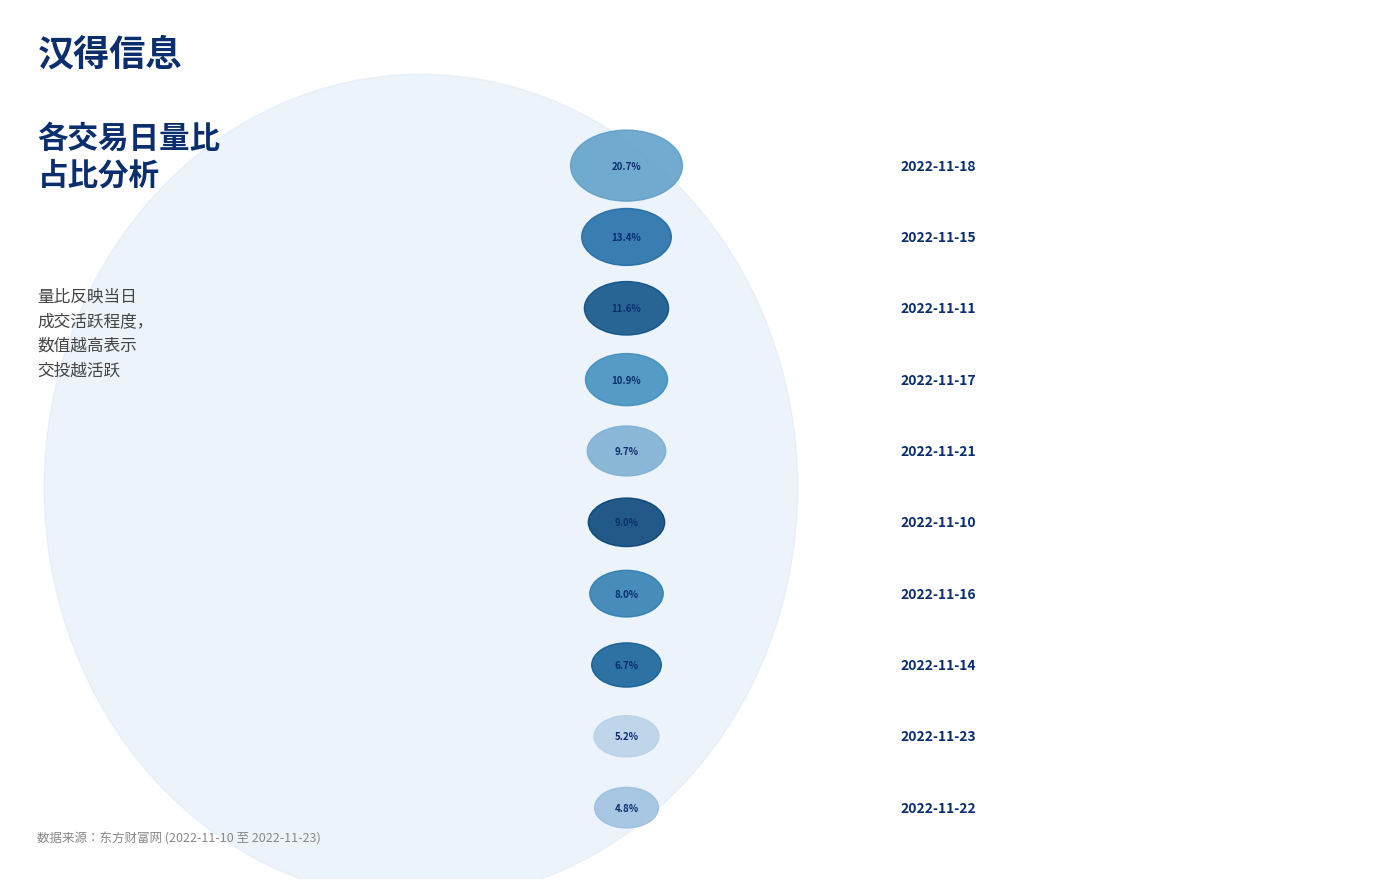

To the nearest percent, what is the difference between the largest and smallest slice percentages?

16%